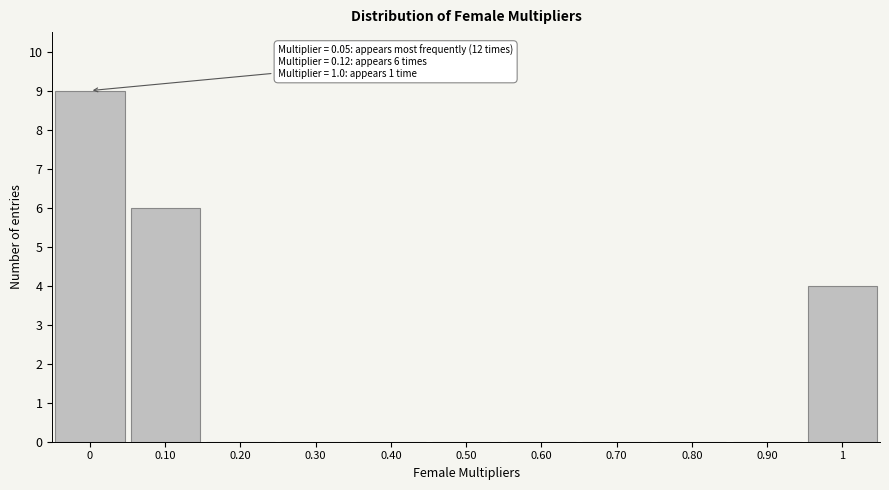

Reading left to right, what are all the values shown in this chart?

0=9	0.10=6	0.20=0	0.30=0	0.40=0	0.50=0	0.60=0	0.70=0	0.80=0	0.90=0	1=4